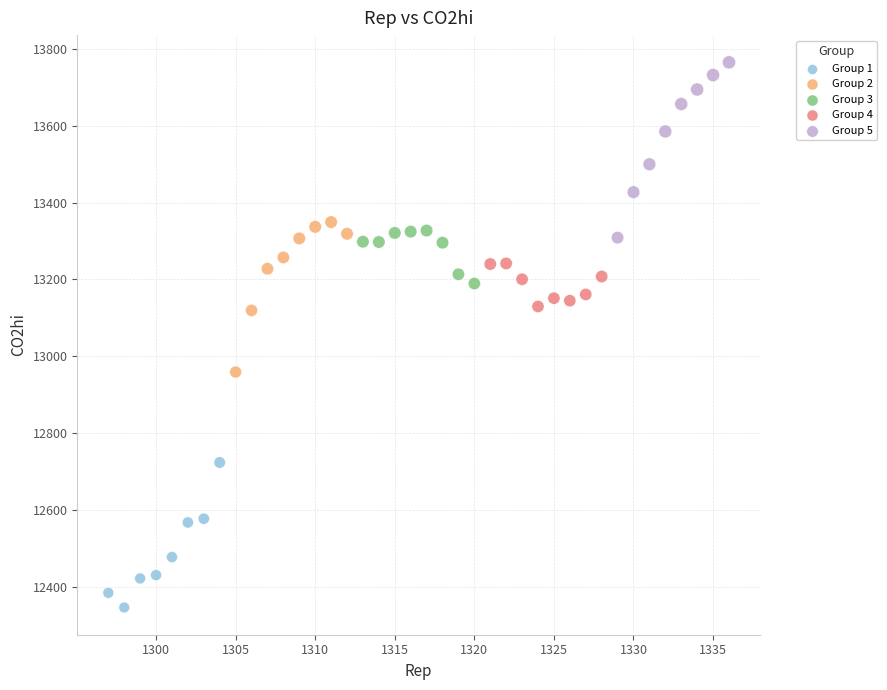

Which series has the widest spread of Y values?

Group 5